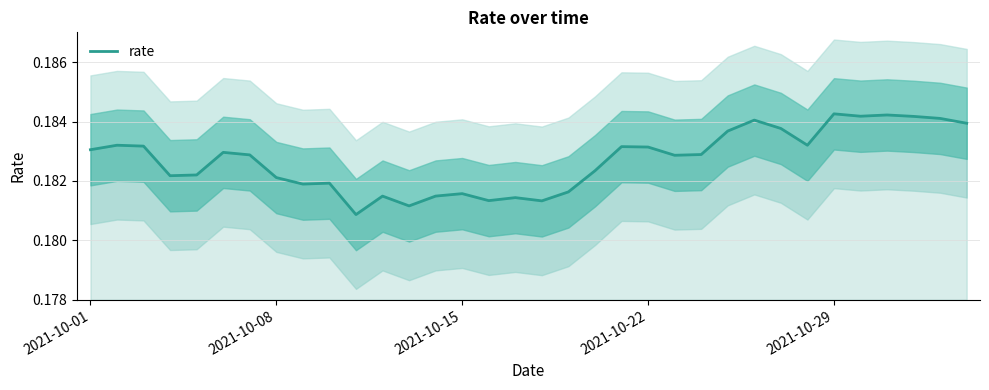

Which category has the highest value across all series?

2021-10-29